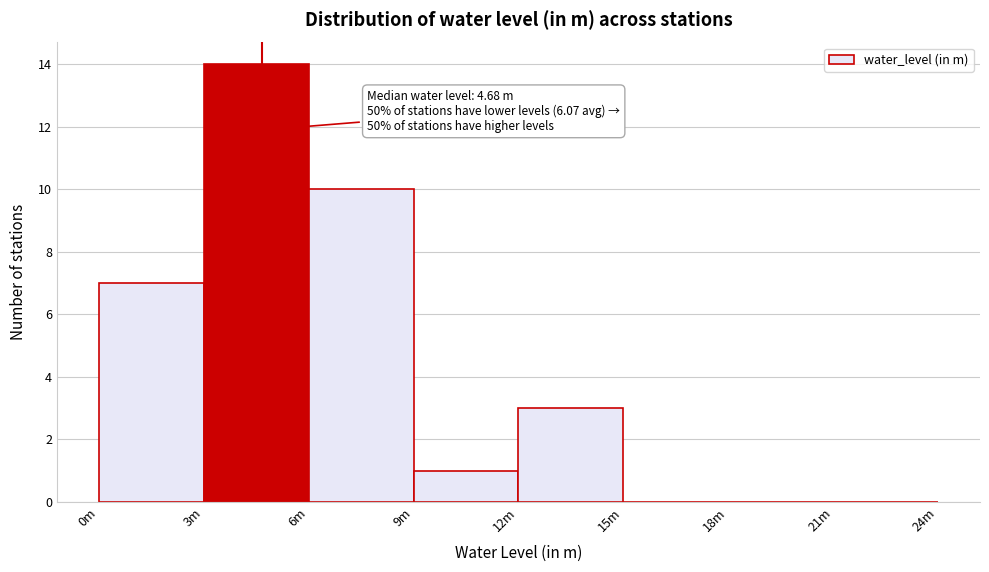

Reading left to right, what are all the values shown in this chart?

0m=7	3m=14	6m=10	9m=1	12m=3	15m=0	18m=0	21m=0